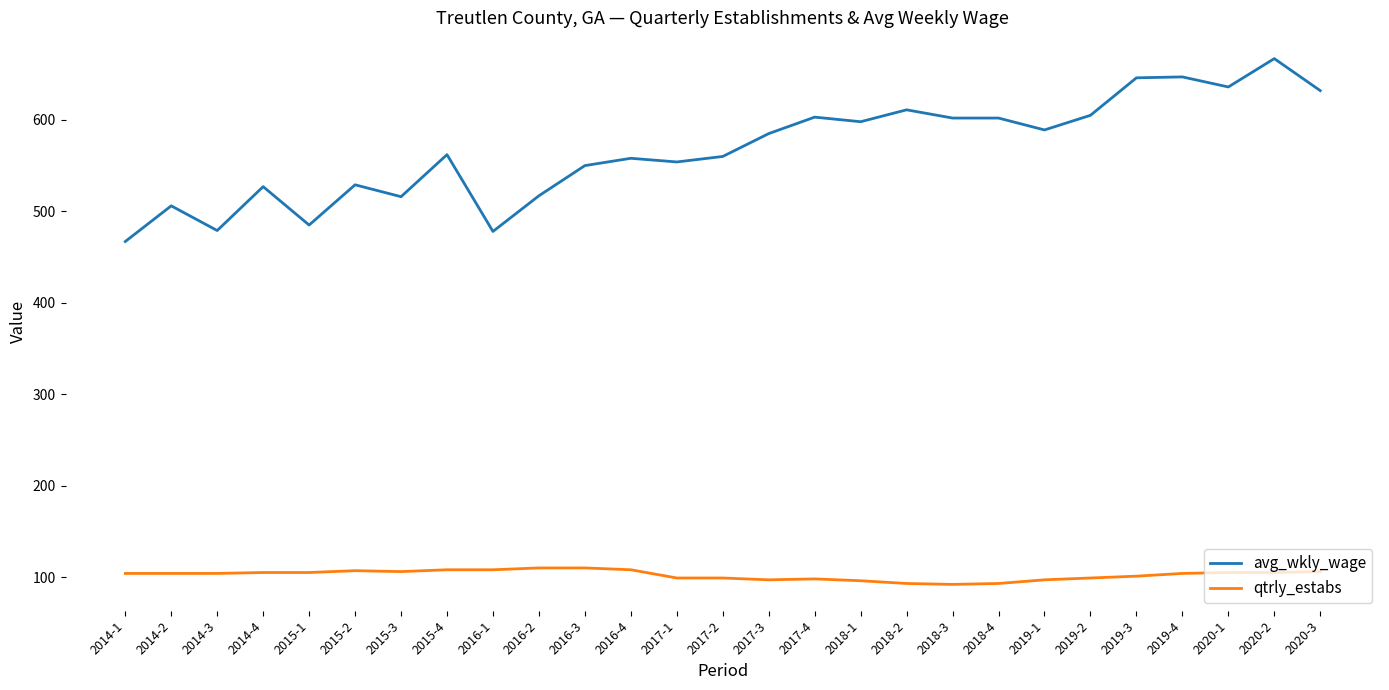

At which category is the sum across all series the highest?

2020-2